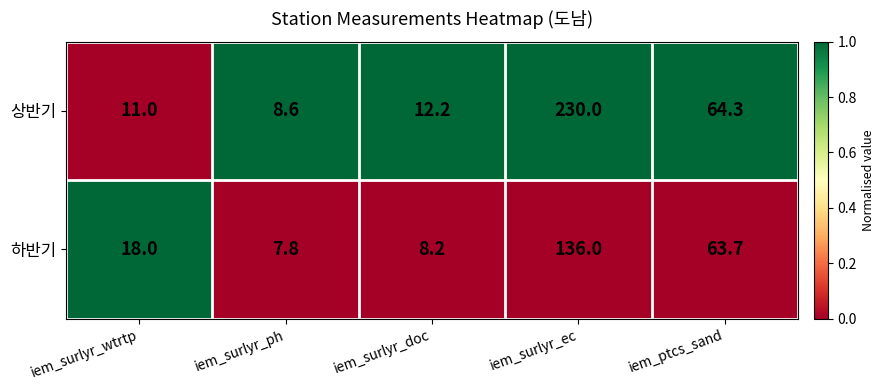

Rank the series by their maximum value, from lowest to highest.

하반기, 상반기